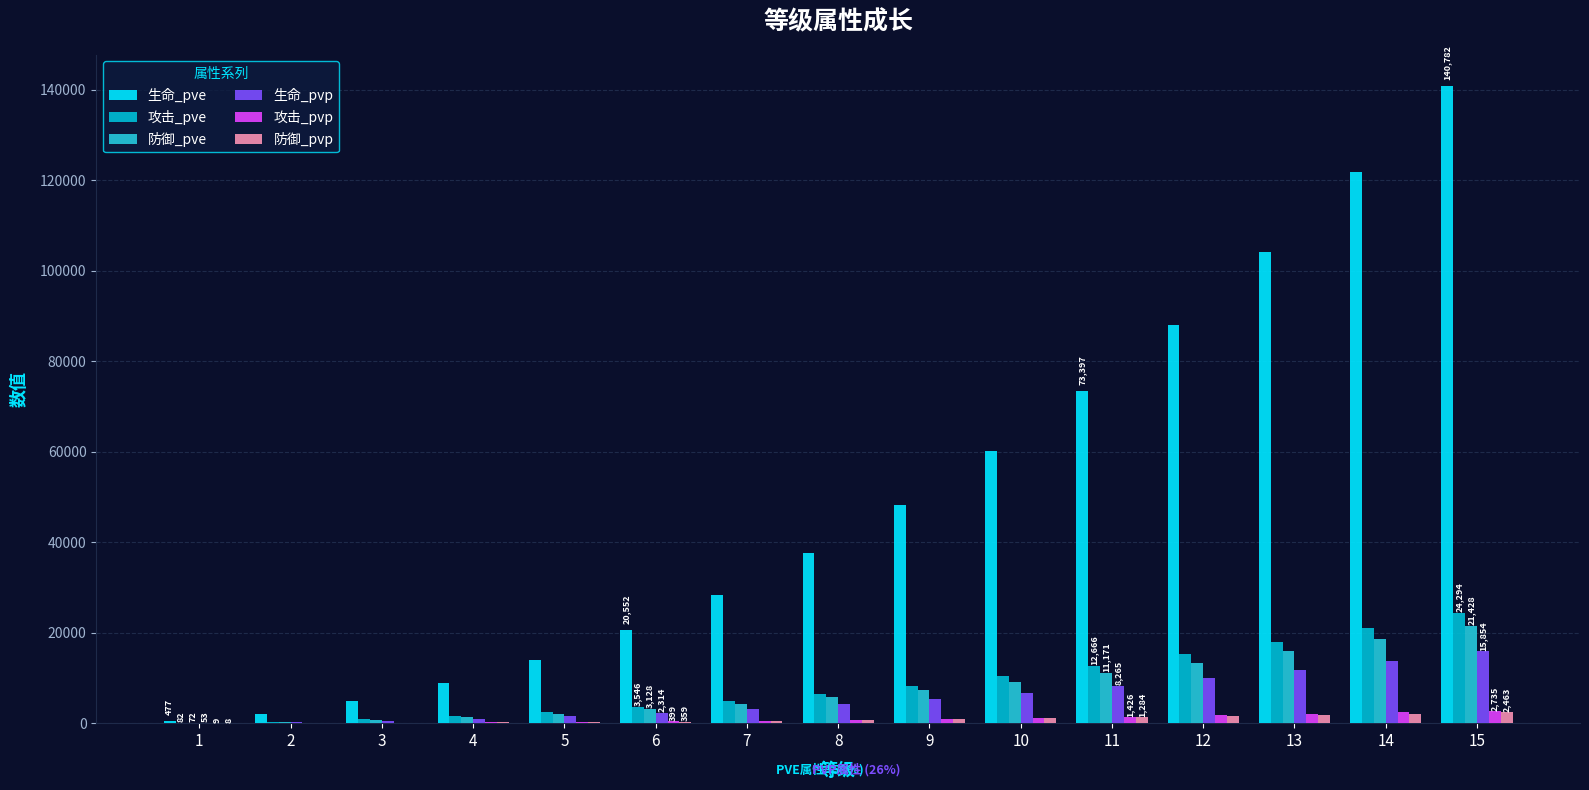

What is the sum of the 生命_pve values at 5 and 3?

18809